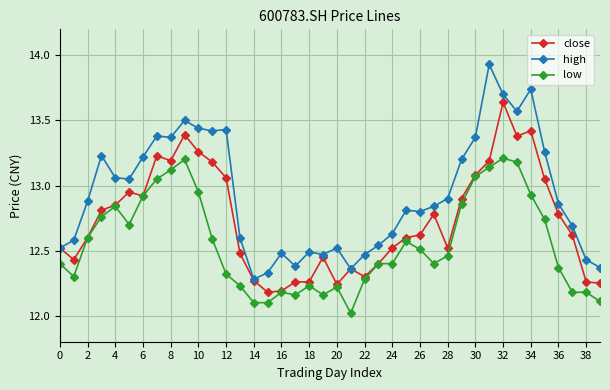

Rank the series by their average value, from highest to lowest.

high, close, low